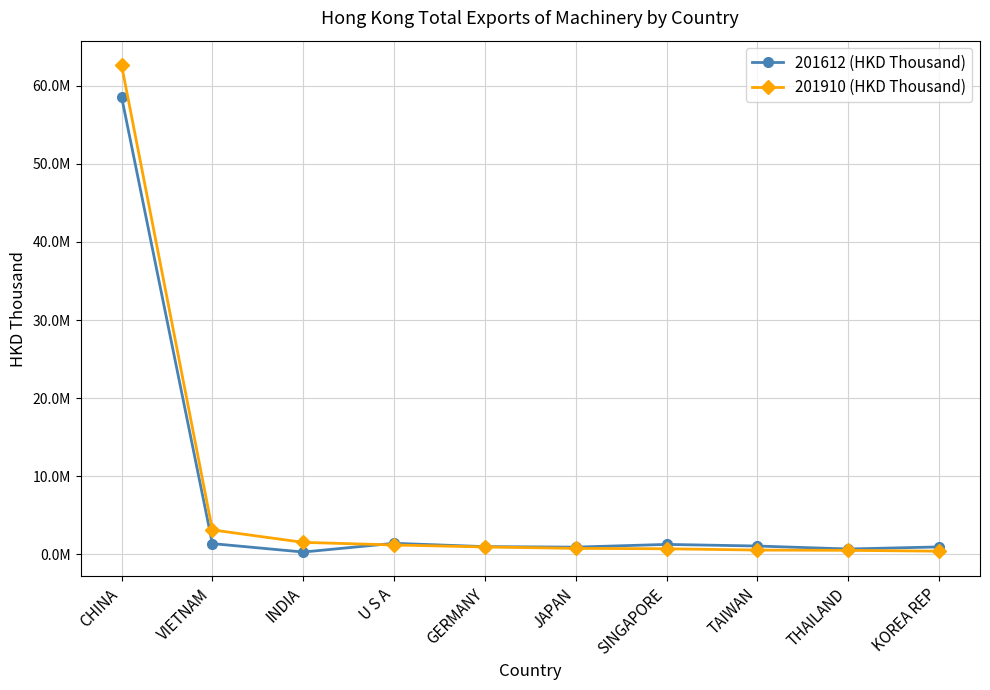

Which series changed the most between INDIA and U S A?

201612 (HKD Thousand)